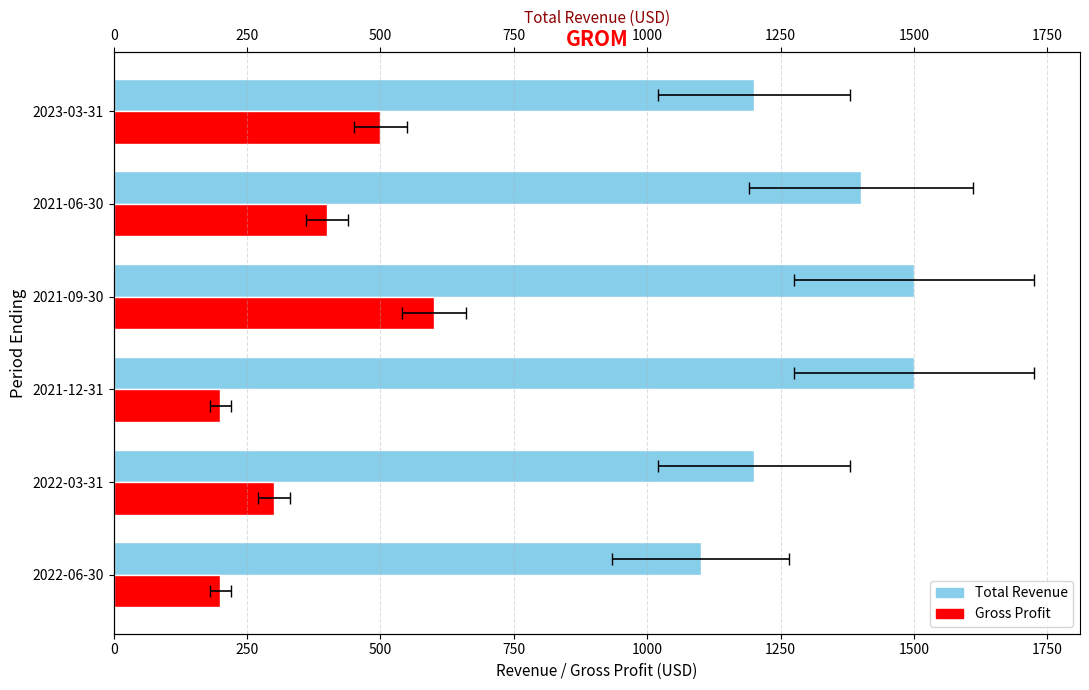

What is the smallest value displayed?

200